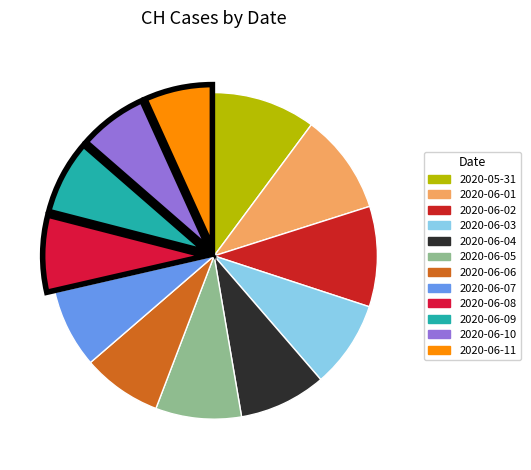

Count the number of slices in the pie.

12